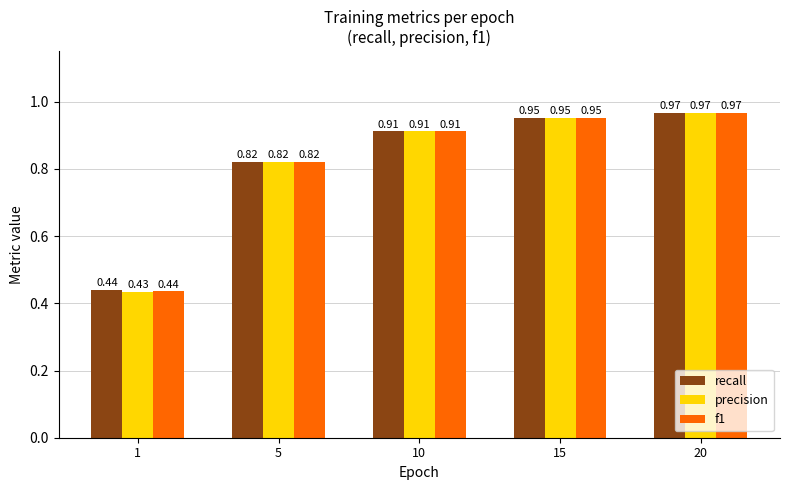

Which series changed the most between 1 and 10?

precision